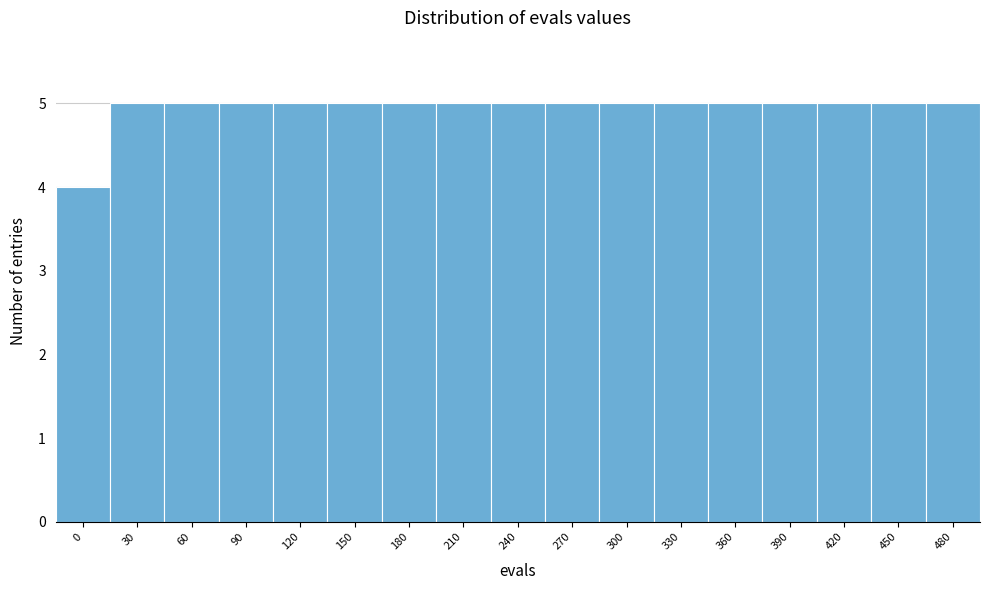

Reading right to left, extract all data points from this chart.

5	5	5	5	5	5	5	5	5	5	5	5	5	5	5	5	4